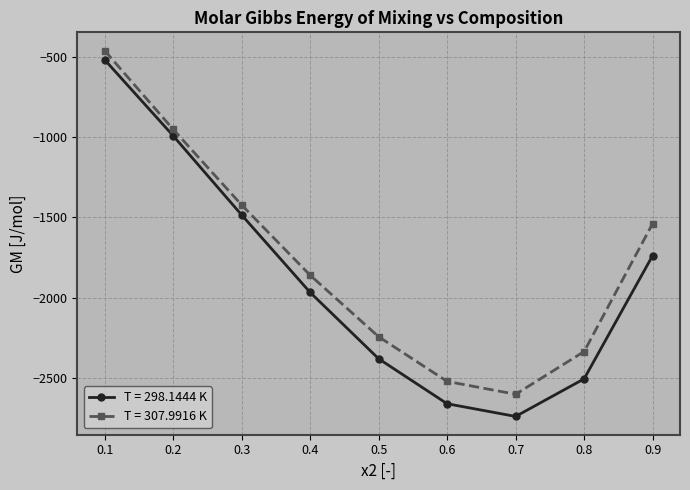

How many data points in T = 307.9916 K are less than -1860?

4